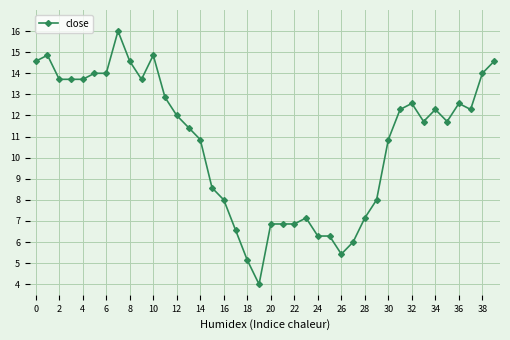

True or false: the data has more than 2 interior local peaks.

True